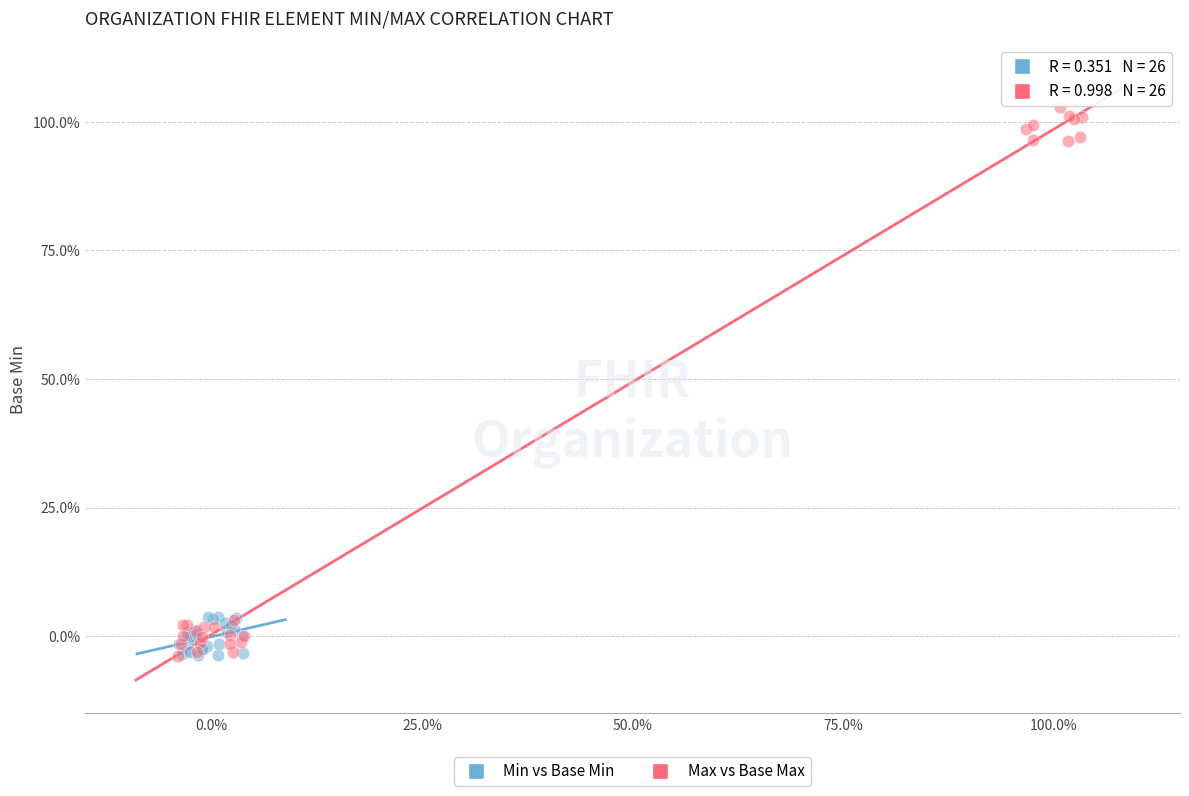

What are all the series names shown in the legend?

Min vs Base Min, Max vs Base Max